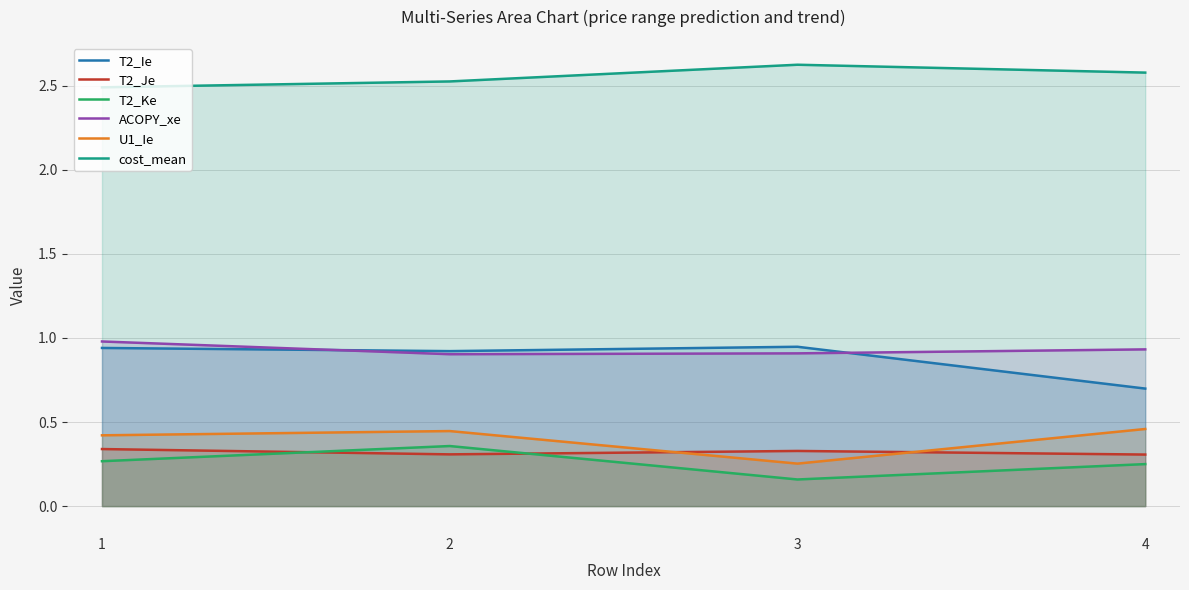

Reading right to left, extract all data points from this chart.

T2_Ie: 4=0.7	3=0.9	2=0.9	1=0.9
T2_Je: 4=0.3	3=0.3	2=0.3	1=0.3
T2_Ke: 4=0.2	3=0.2	2=0.4	1=0.3
ACOPY_xe: 4=0.9	3=0.9	2=0.9	1=1.0
U1_Ie: 4=0.5	3=0.3	2=0.4	1=0.4
cost_mean: 4=2.6	3=2.6	2=2.5	1=2.5